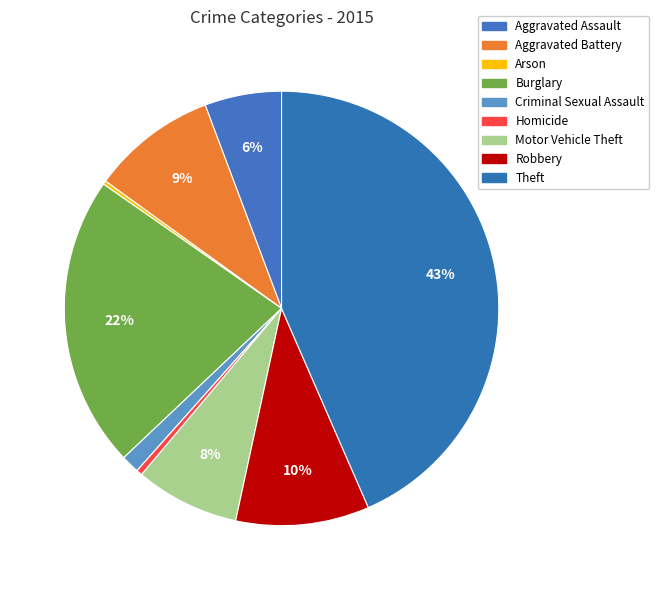

True or false: Burglary accounts for 22% of the total.

True